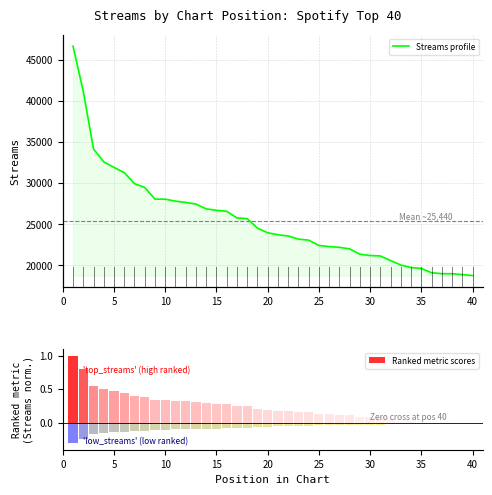

Rank the series by their maximum value, from highest to lowest.

Streams profile, Ranked metric scores